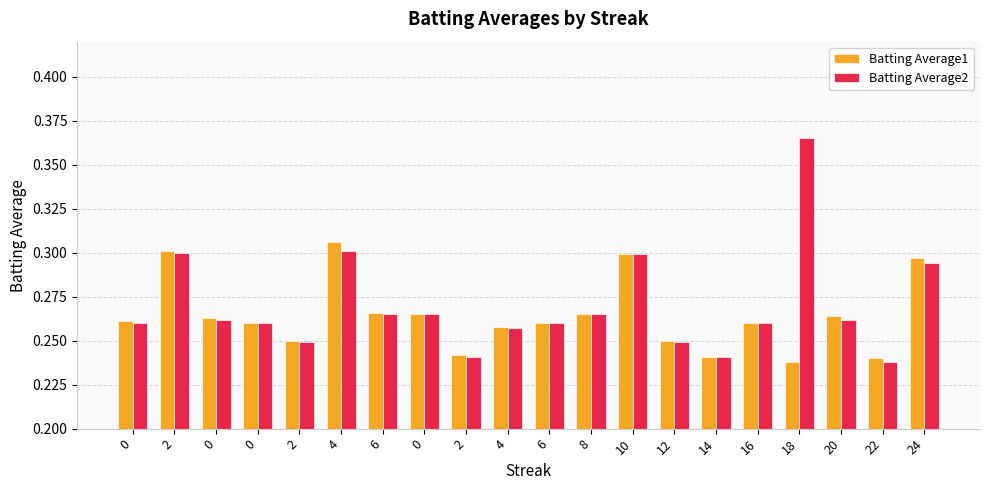

How many bars are there in total?

40